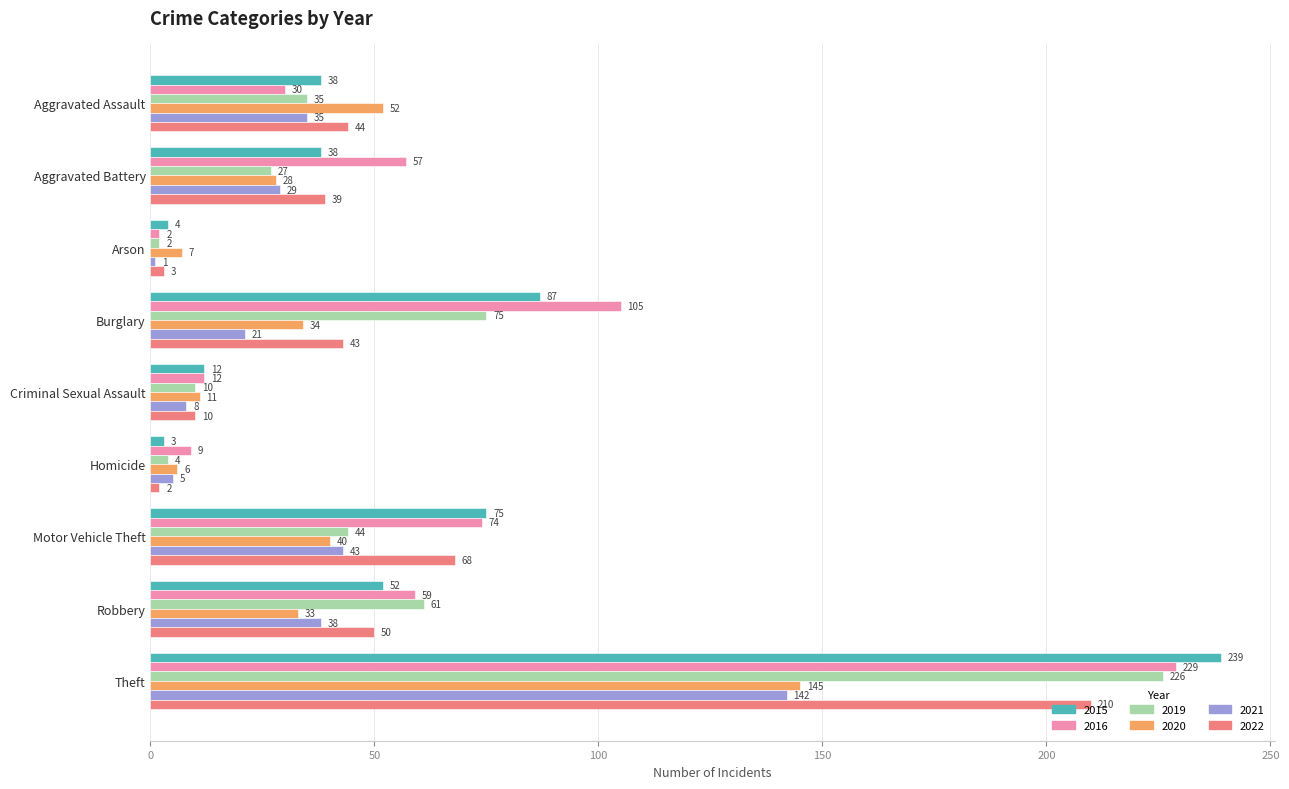

At which category is the sum across all series the highest?

Theft